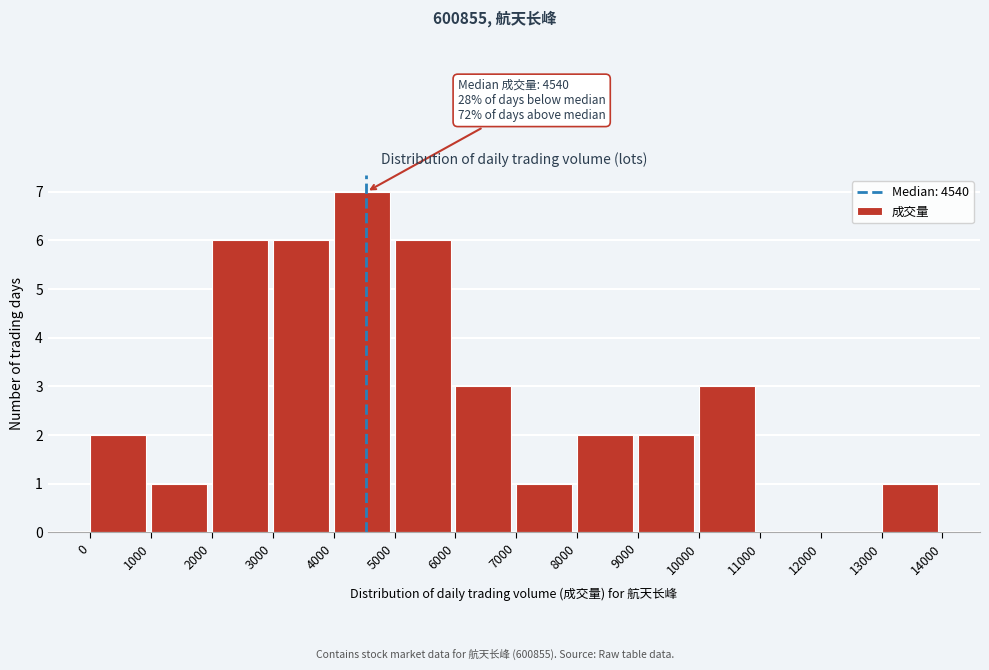

Over which range of the x-axis is the bar tallest?

4000 to 5000